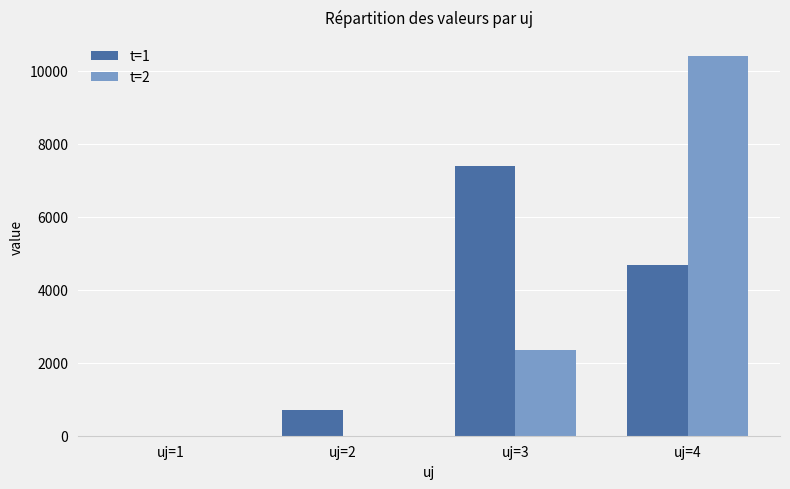

Which series changed the most between uj=1 and uj=2?

t=1